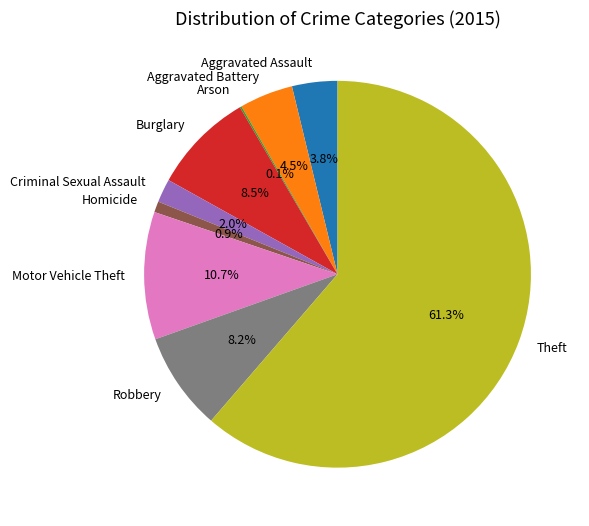

The Homicide slice represents 1% of the pie. True or false?

True